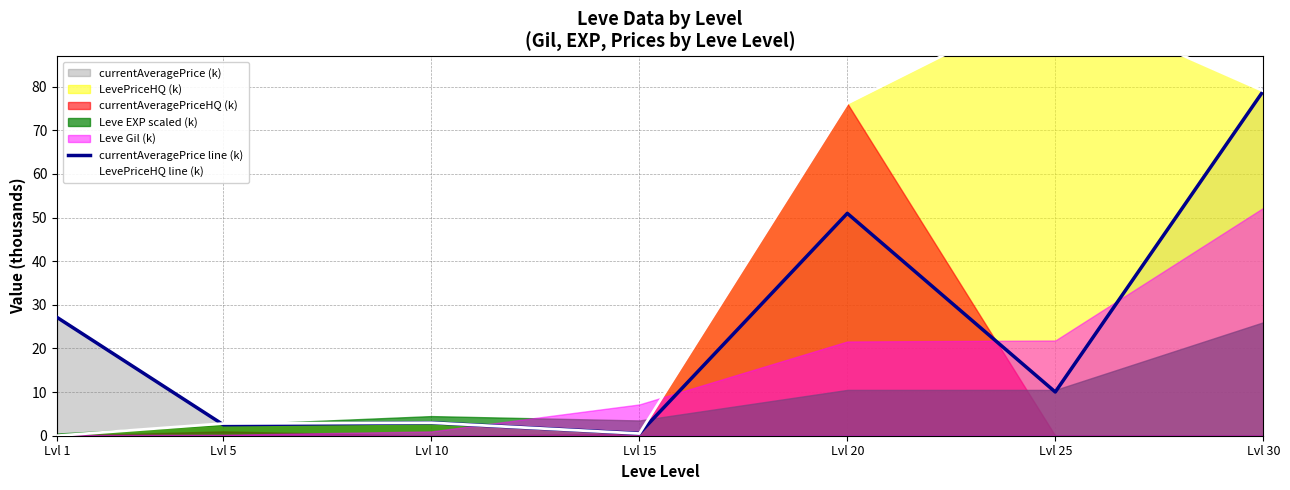

Does the chart display data point markers on the line(s)?

No